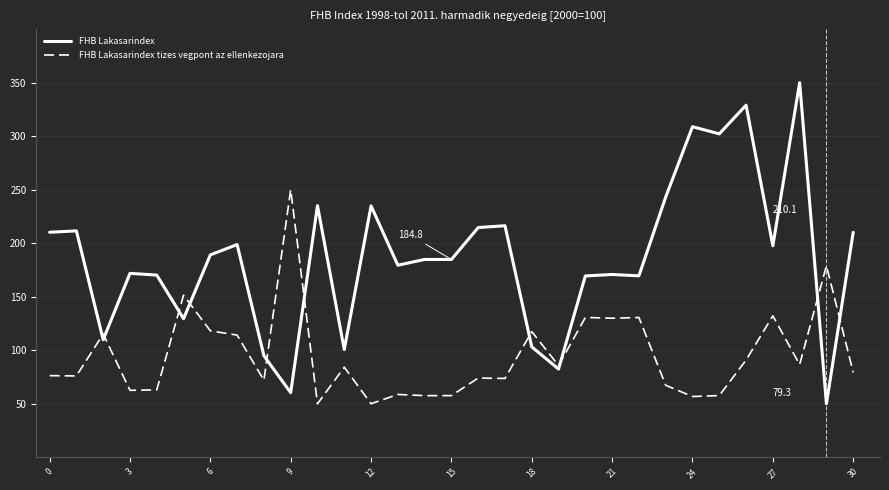

In FHB Lakasarindex tizes vegpont az ellenkezojara, how many points are higher than both neighbors (excluding endpoints)?

11